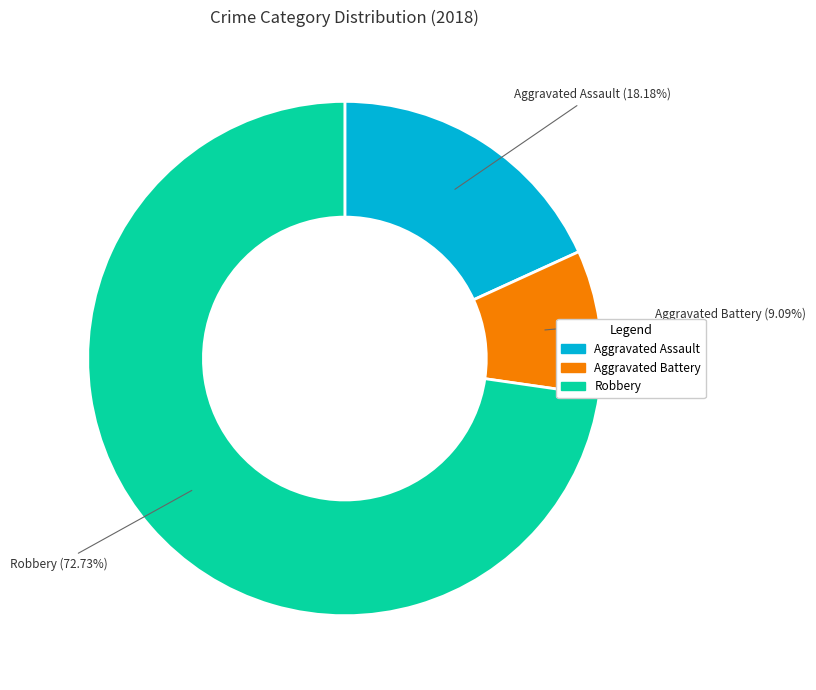

Is there any slice that represents more than half of the pie?

Yes